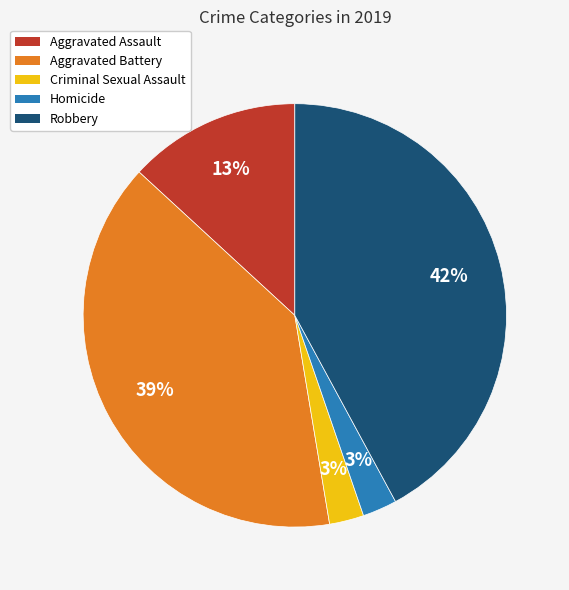

To the nearest percent, what is the difference between the largest and smallest slice percentages?

39%